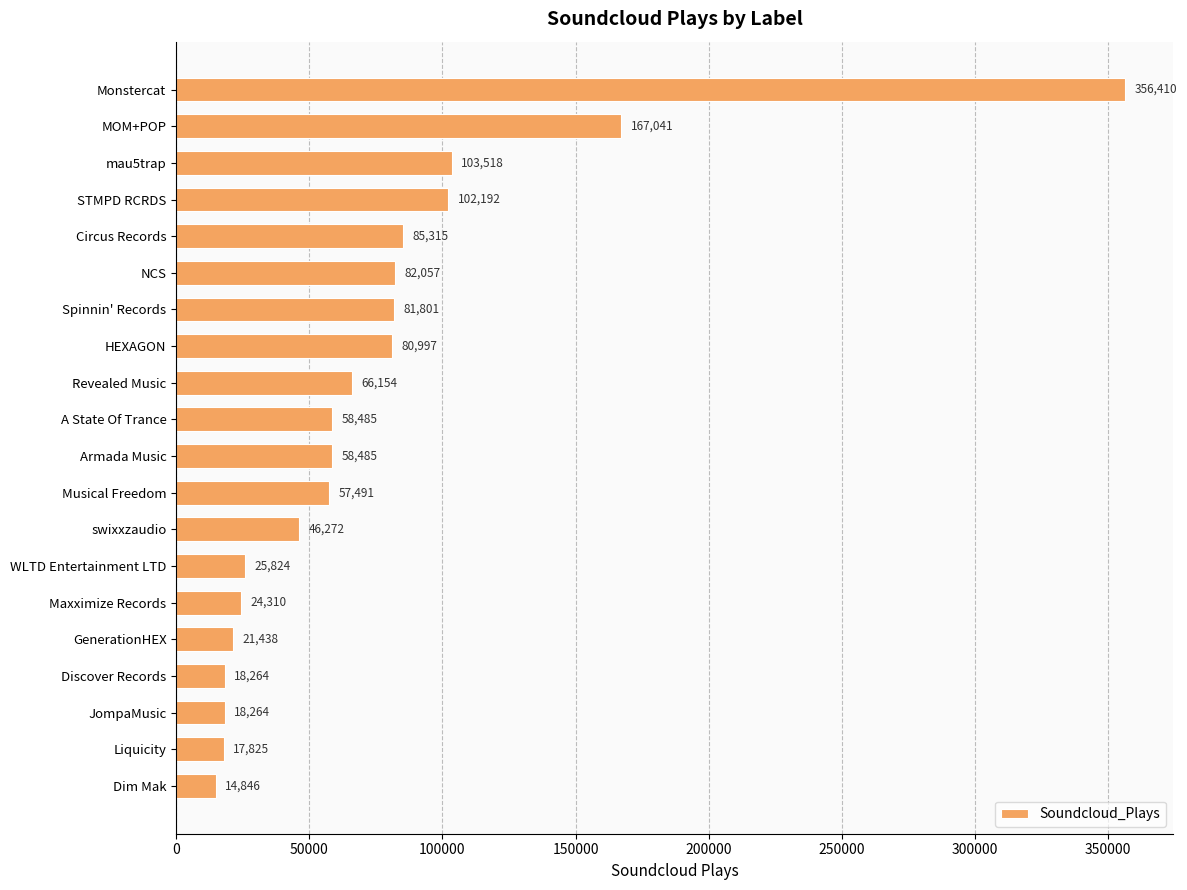

What is the smallest value displayed?

14846